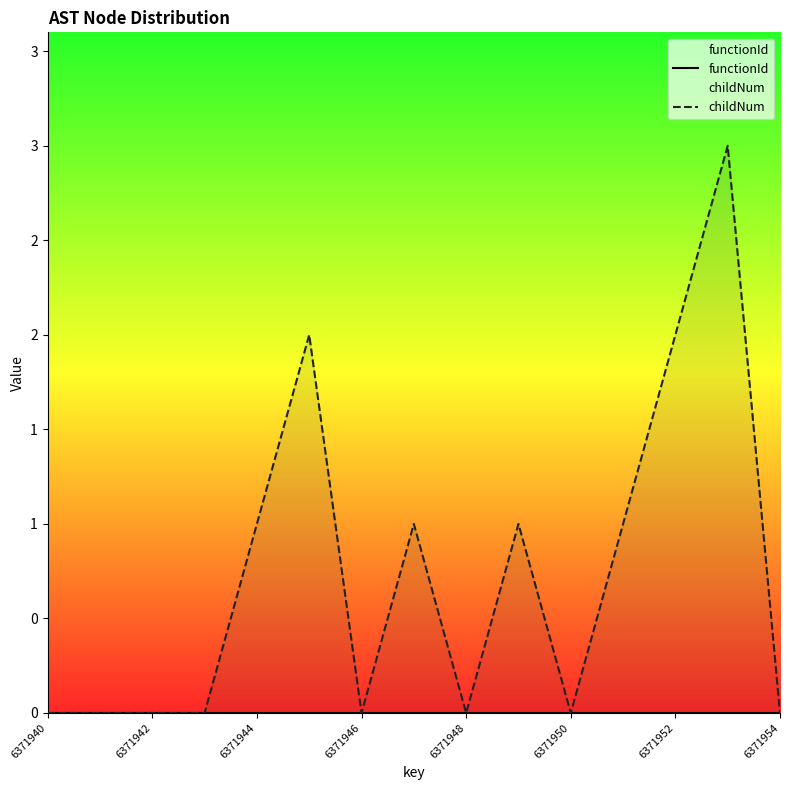

Which series has the widest spread of values?

childNum